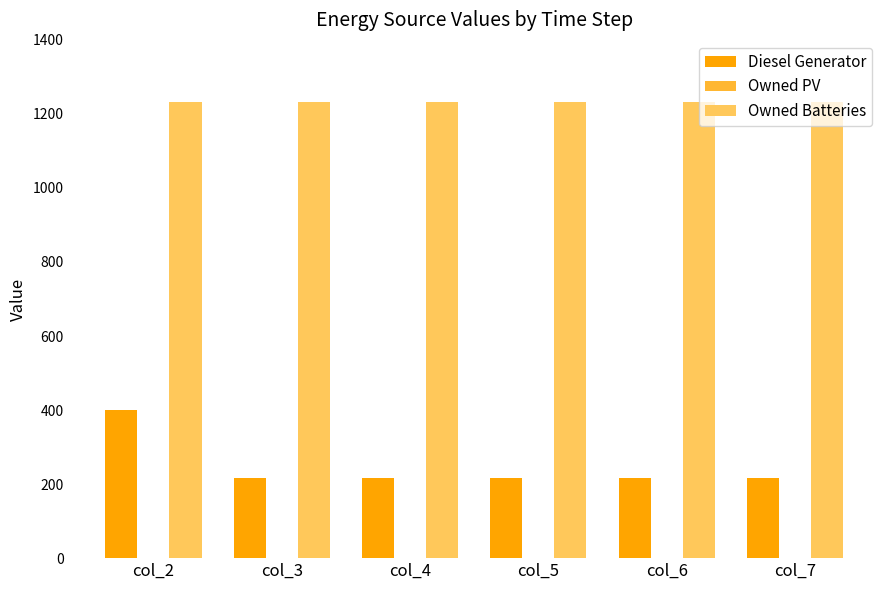

What is the value of the Owned Batteries bar at the 4th from the left?

1231